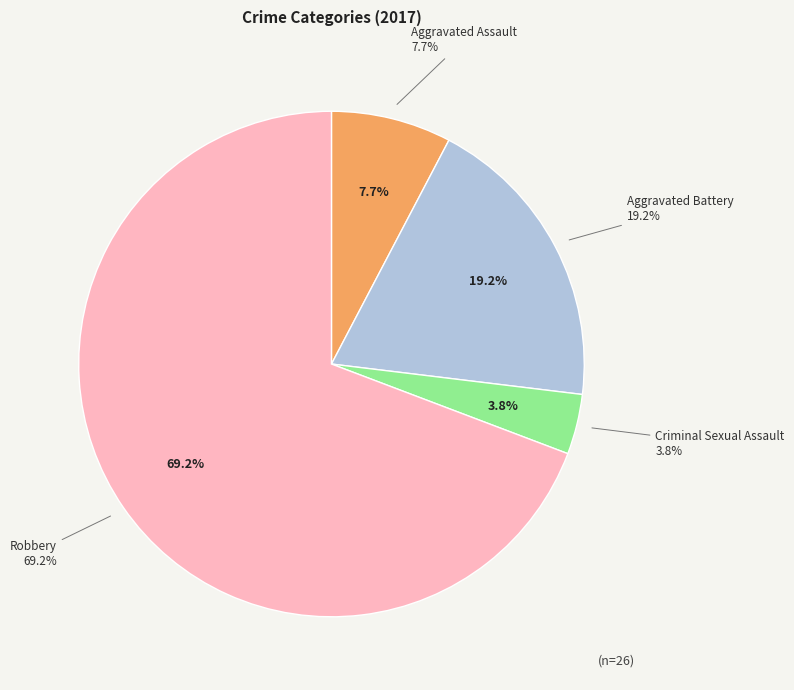

How many slices are in this pie chart?

4